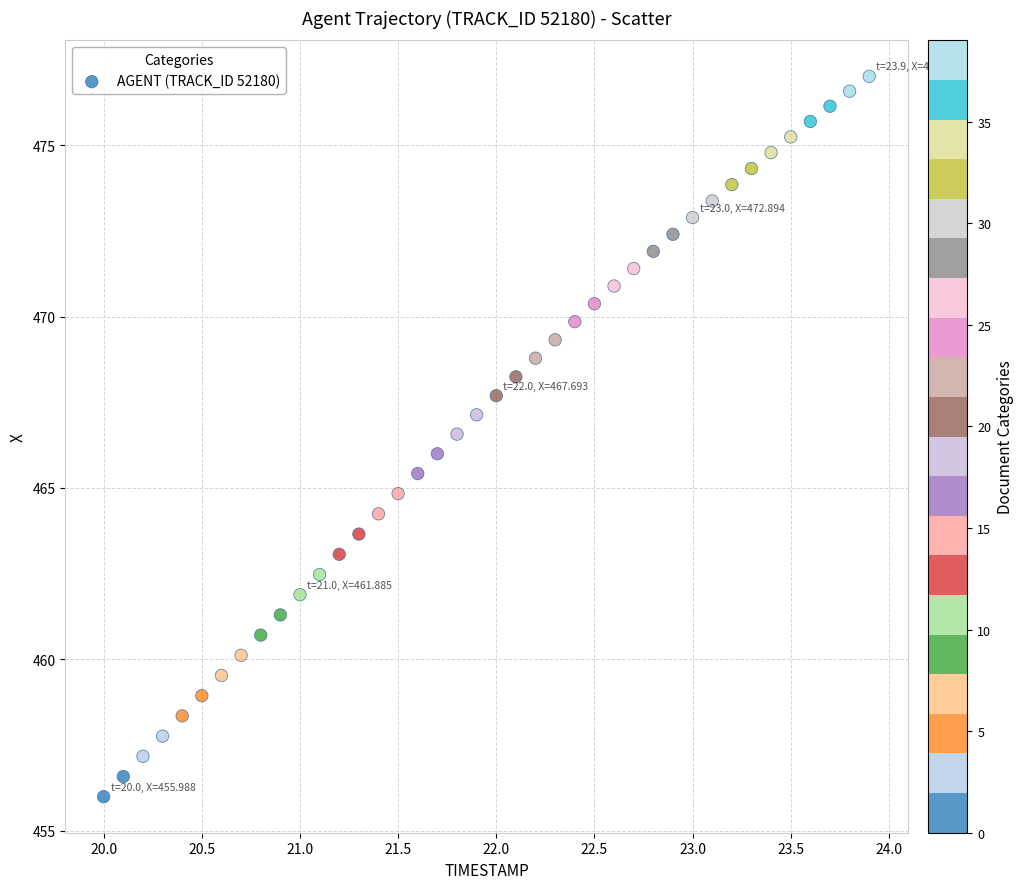

What is the range of Y values (max minus min)?

21.0